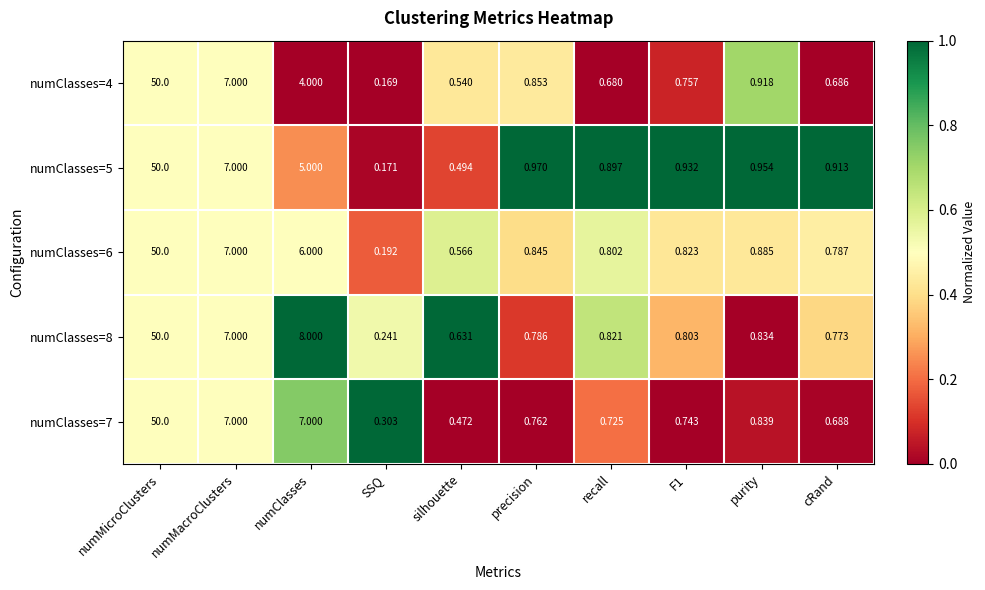

Which category has the lowest value across all series?

SSQ